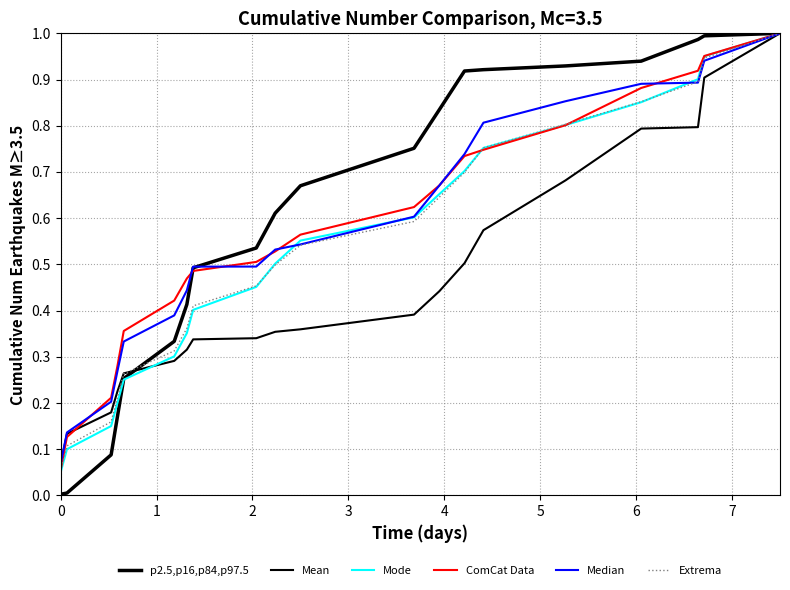

Does the chart display data point markers on the line(s)?

No